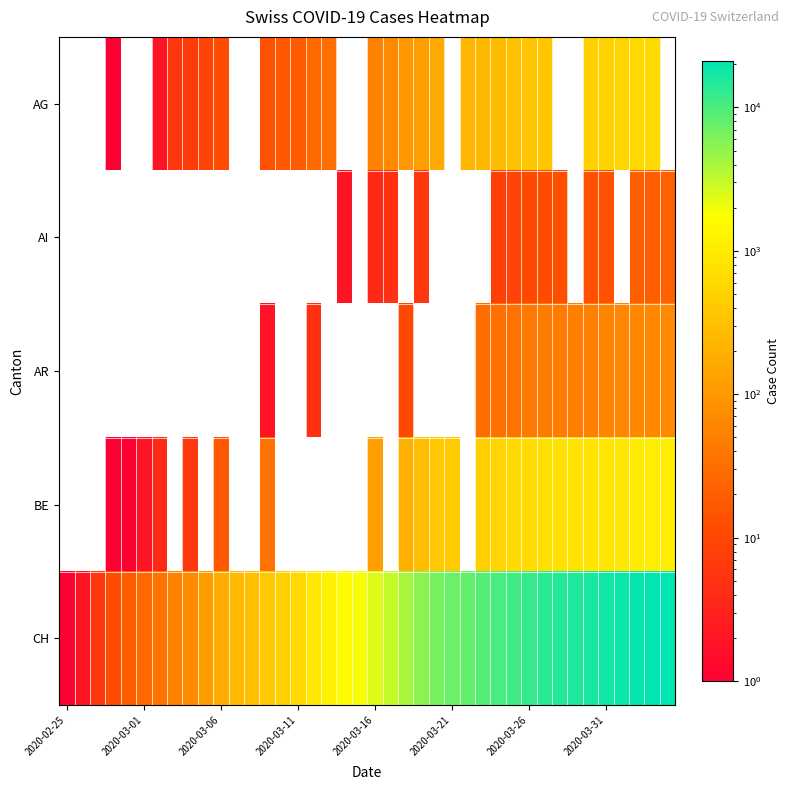

How many categories are shown in the chart?

40